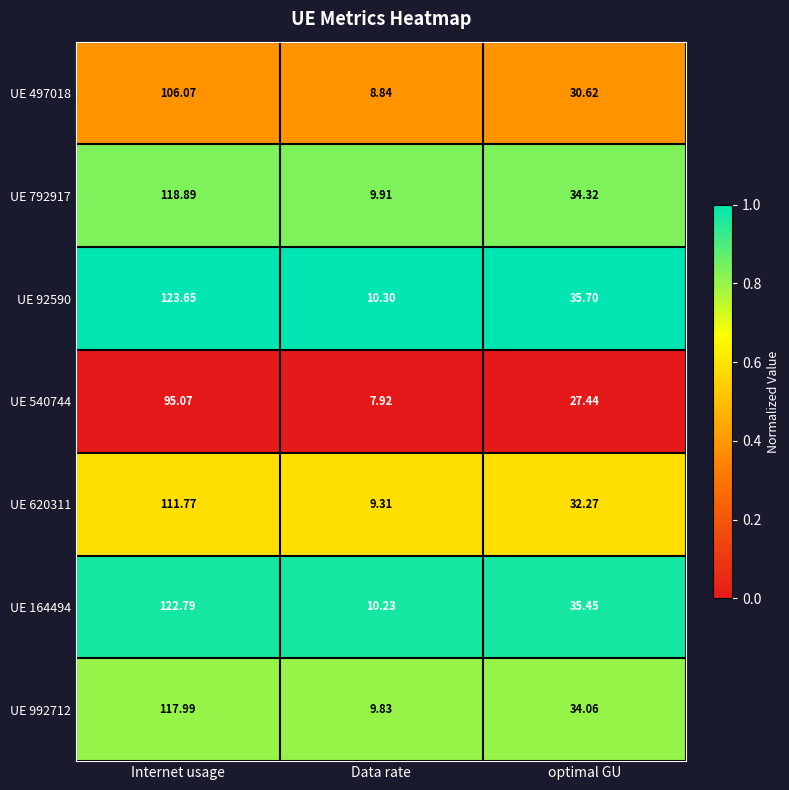

Which label corresponds to the smallest value in the chart?

Data rate